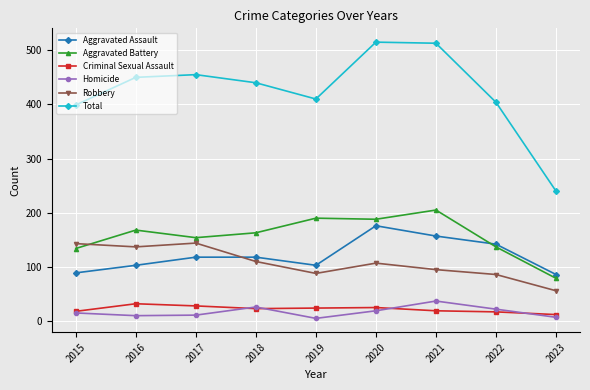

At which category does Aggravated Assault reach its first local valley?

2019